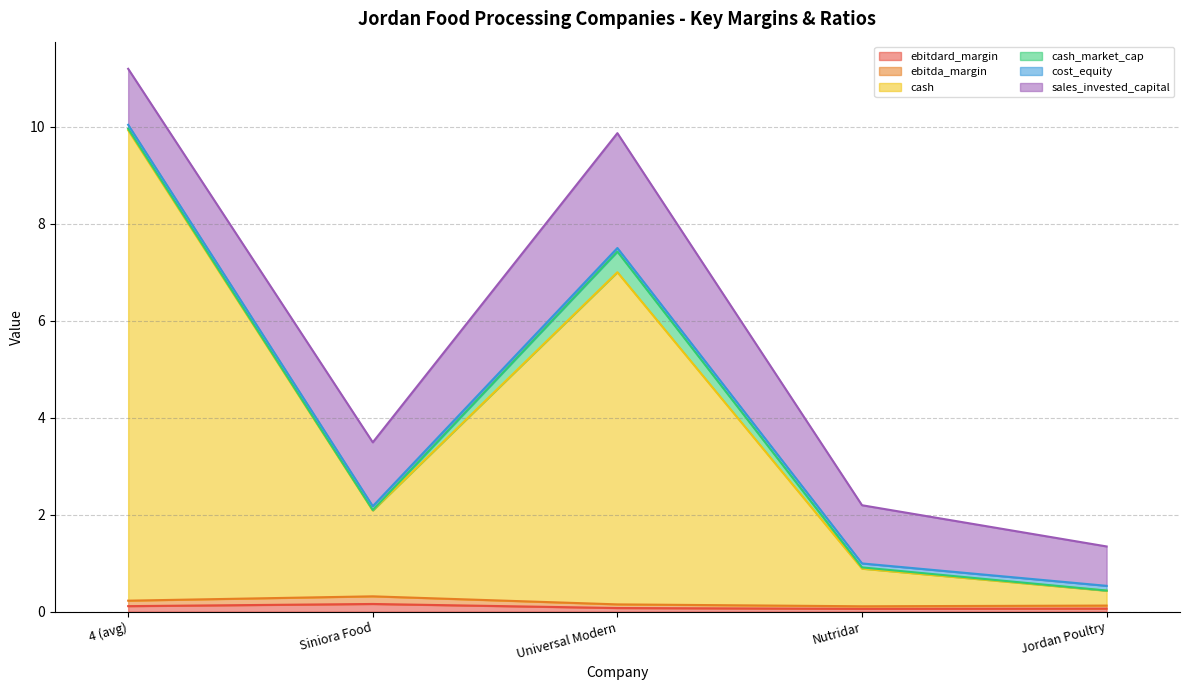

What is the value of the ebitdard_margin point at the 5th from the left?

0.1